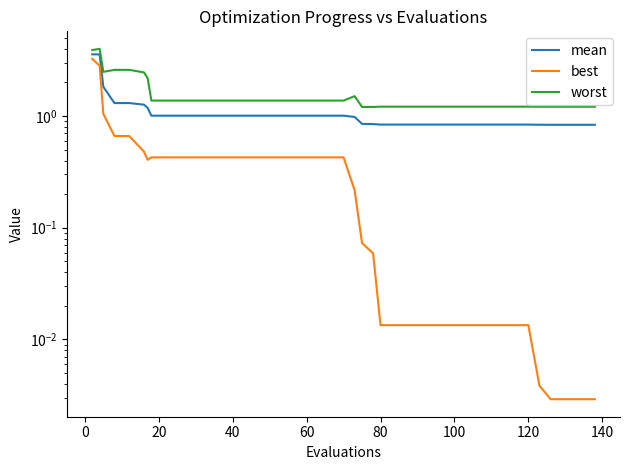

What is the value of the mean point at the 19th from the left?

1.0